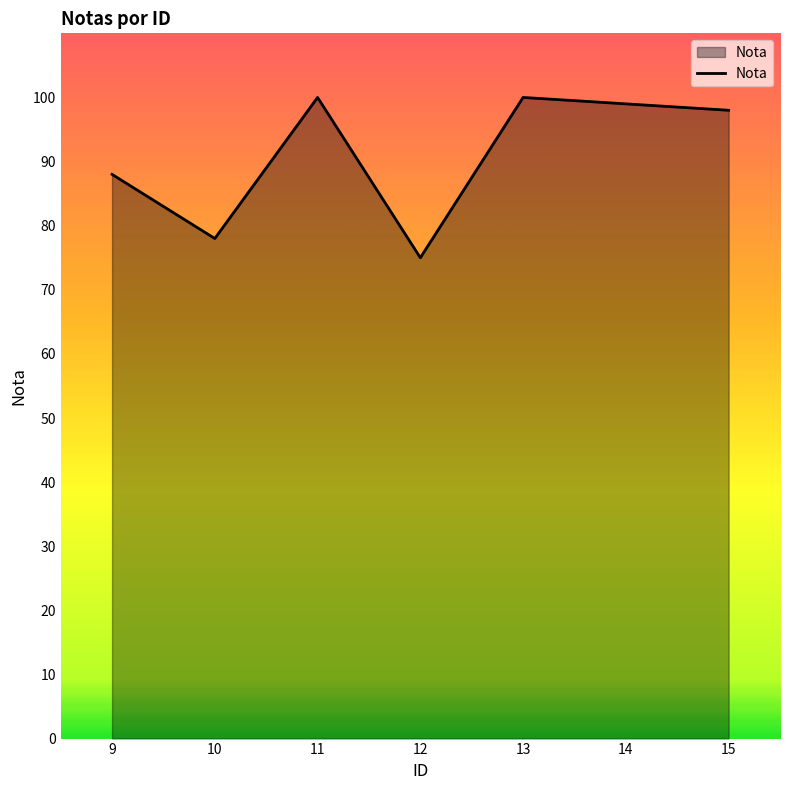

What is the maximum value shown in the chart?

100